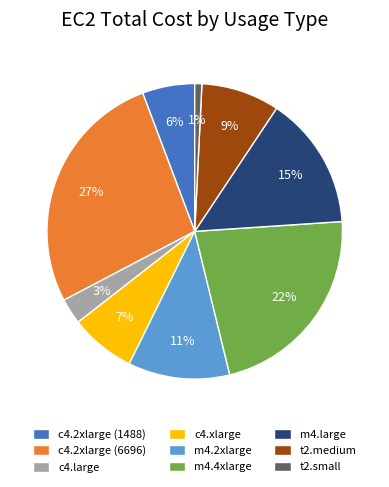

How many segments does this pie chart have?

9